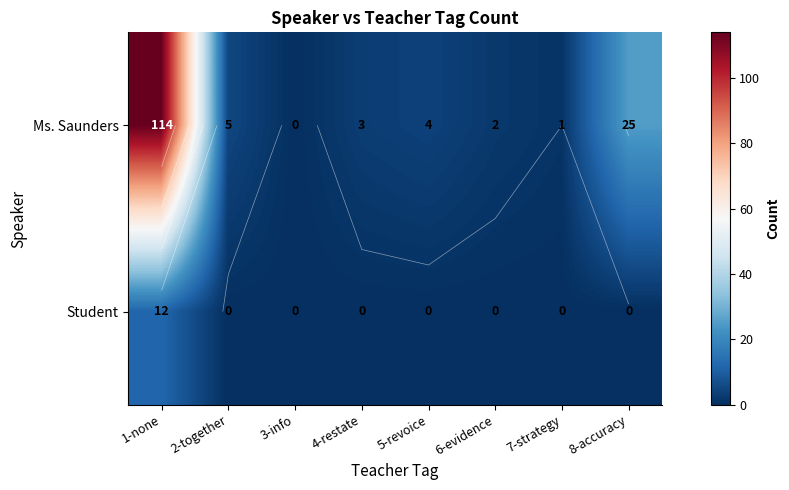

Rank the series at 7-strategy from highest to lowest value.

Ms. Saunders, Student